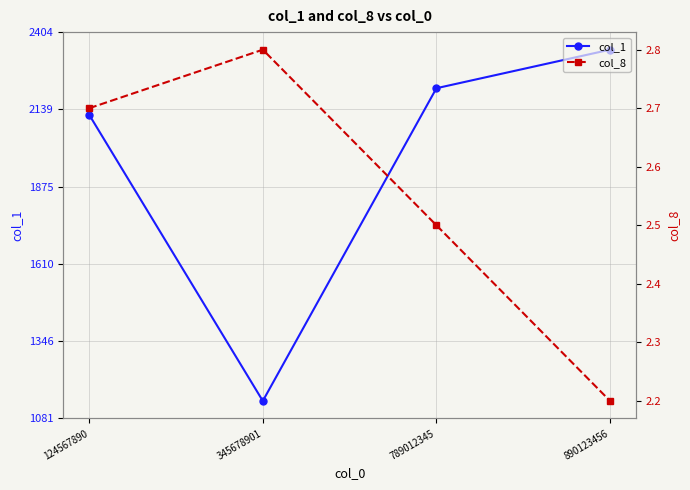

Does the chart have visible grid lines?

Yes